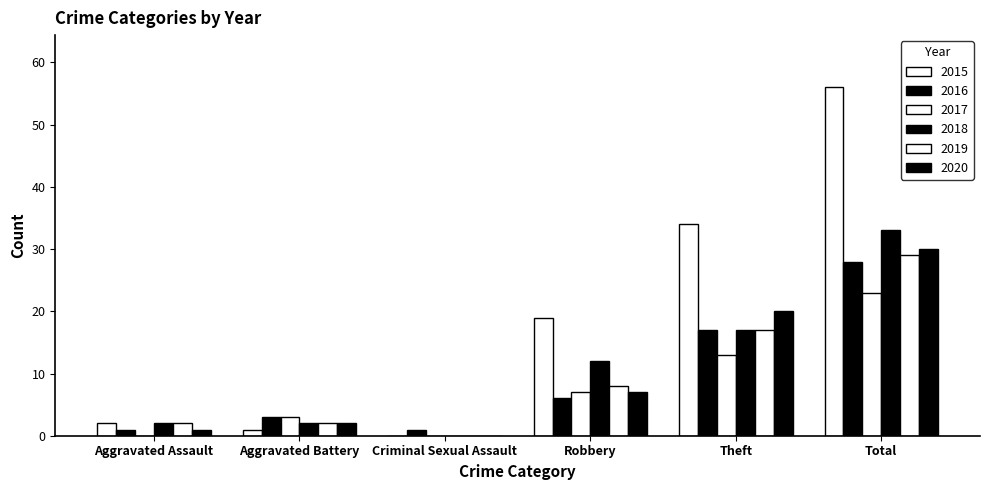

How many groups of bars are there?

6